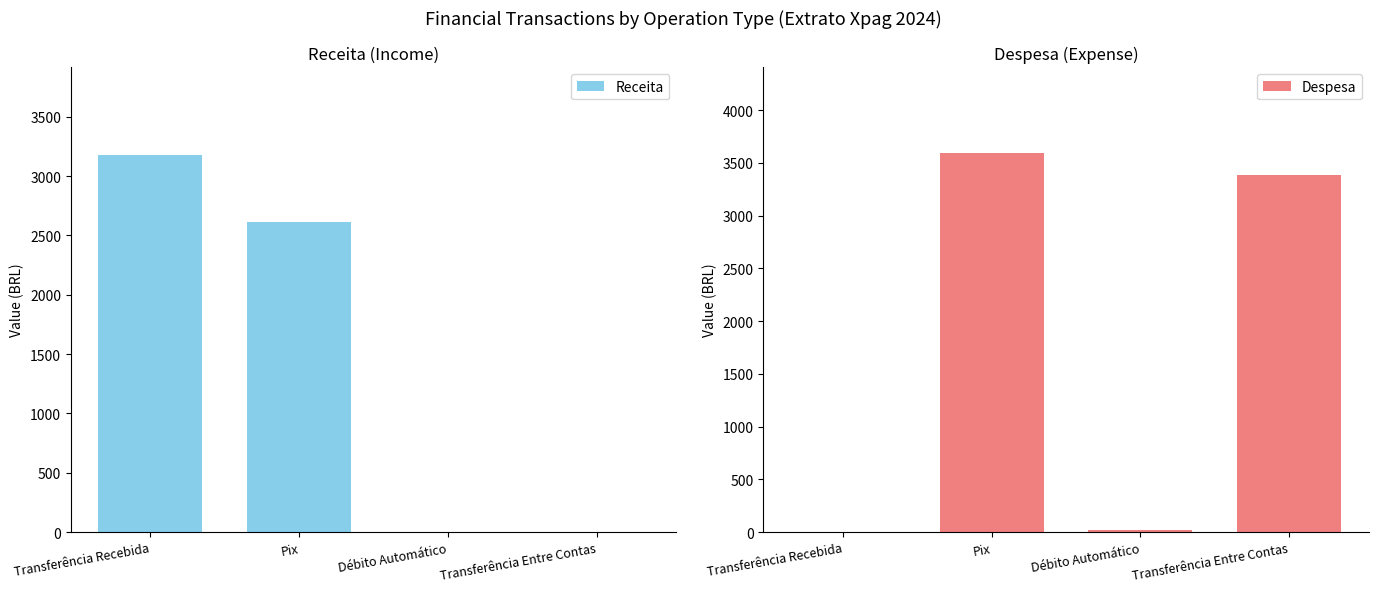

Is it true that Despesa equals 0.0 at Transferência Recebida?

True